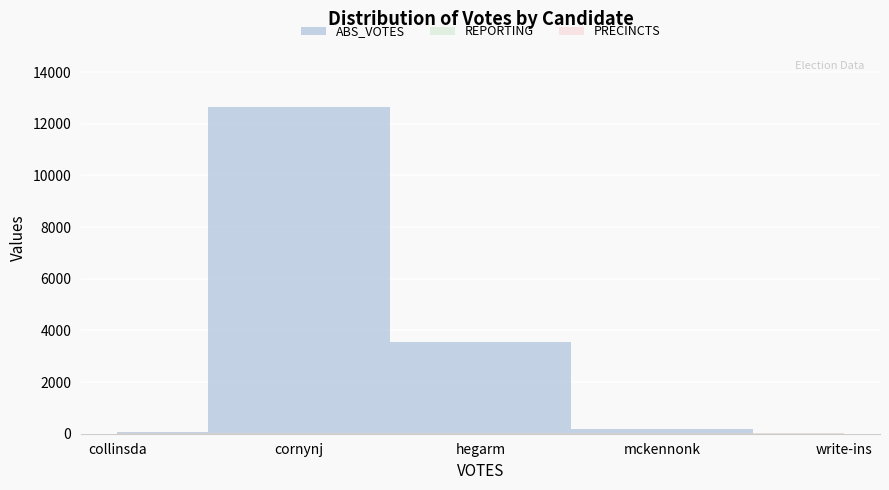

How many data points does each series have?

5